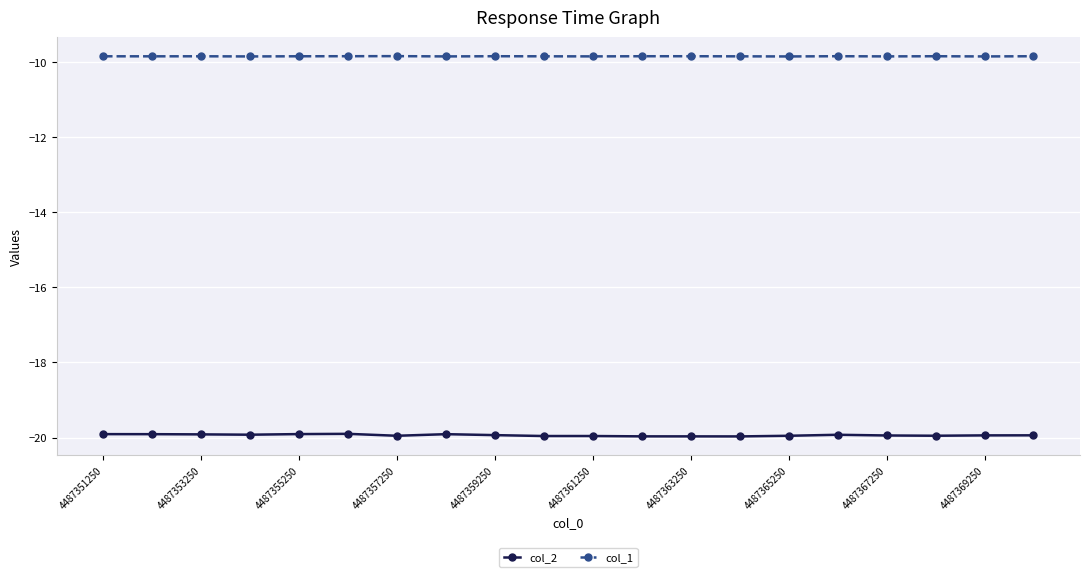

Does the chart have visible grid lines?

Yes